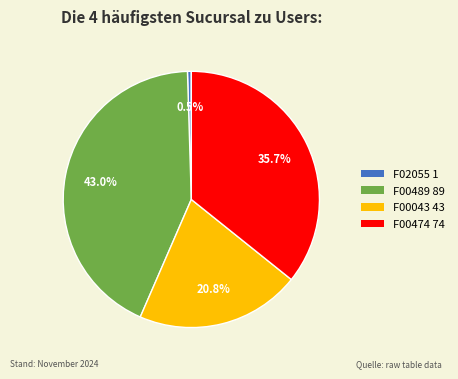

What percentage is the F00474 slice, to the nearest percent?

36%